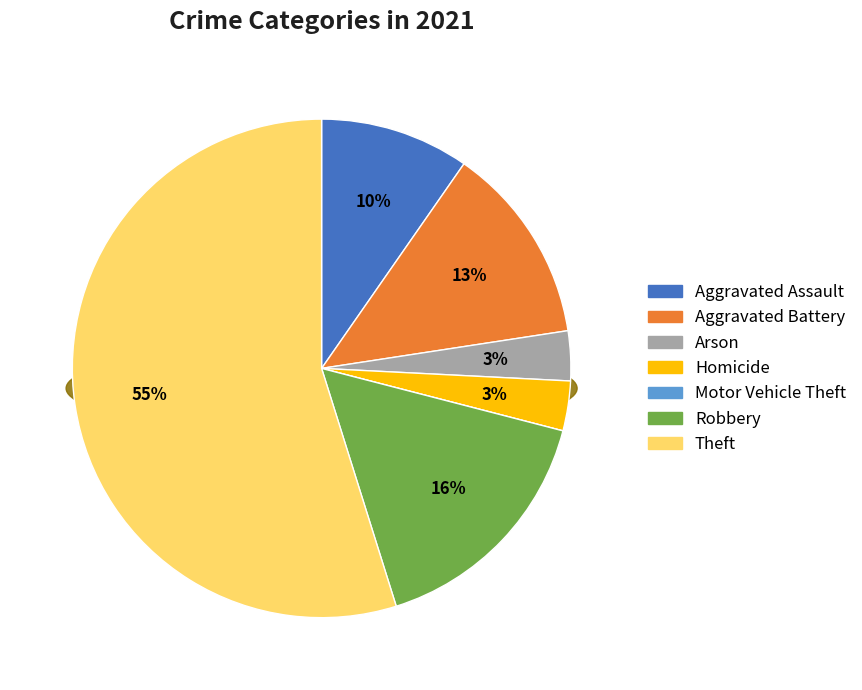

What is the ratio of the value at Robbery to the value at Arson?

5.0